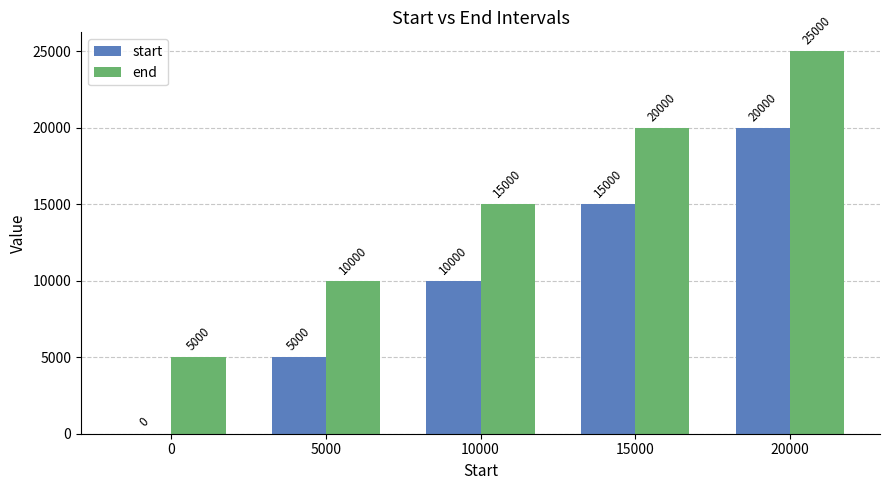

Which label corresponds to the largest value in the chart?

20000